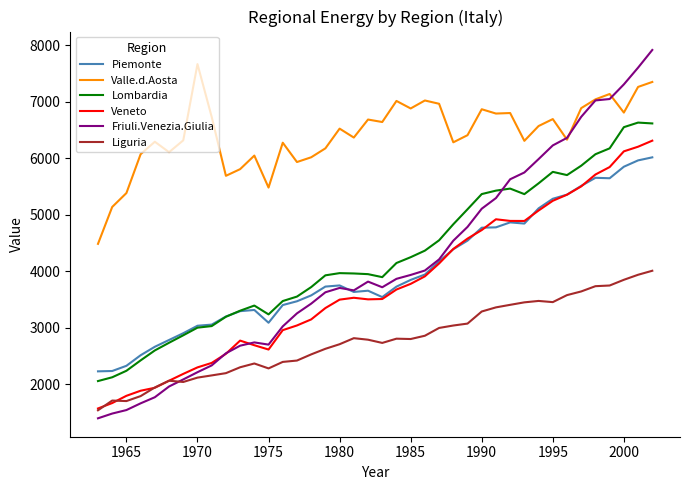

What are all the series names shown in the legend?

Piemonte, Valle.d.Aosta, Lombardia, Veneto, Friuli.Venezia.Giulia, Liguria